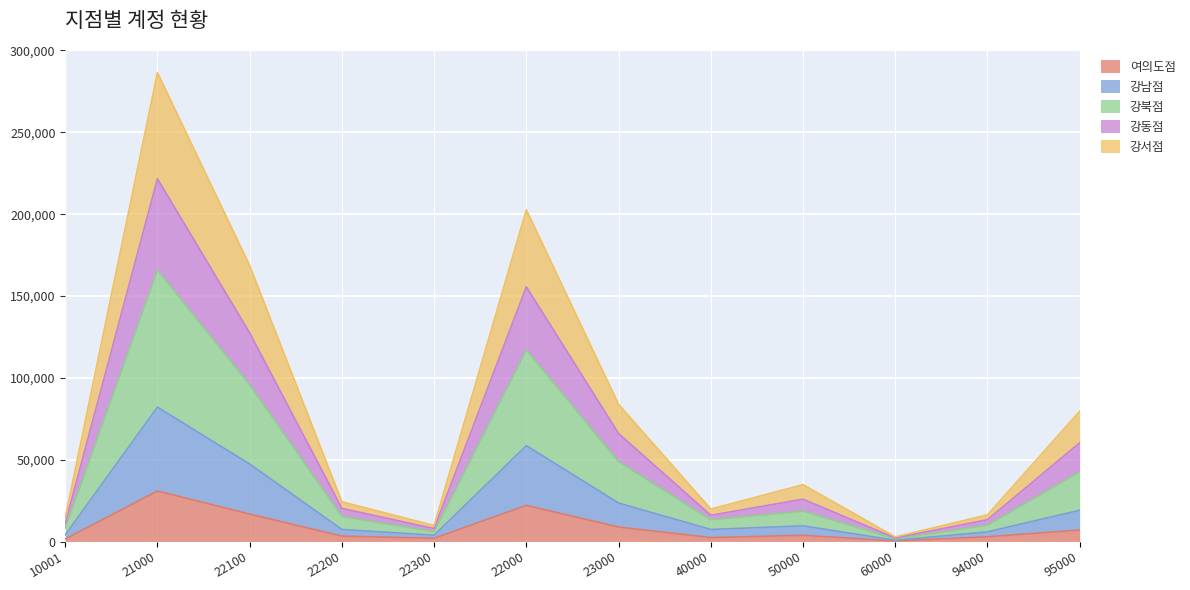

What is the maximum value shown in the chart?

286441